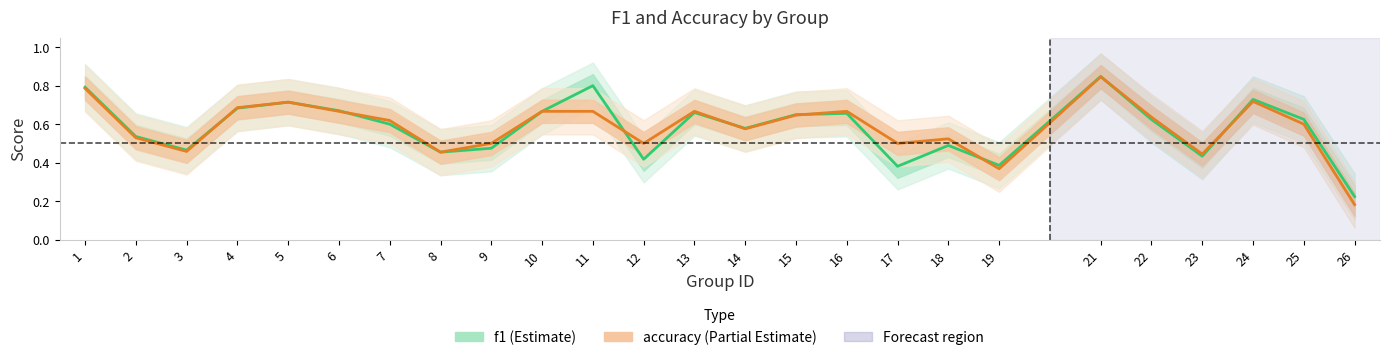

Does the chart display data point markers on the line(s)?

No